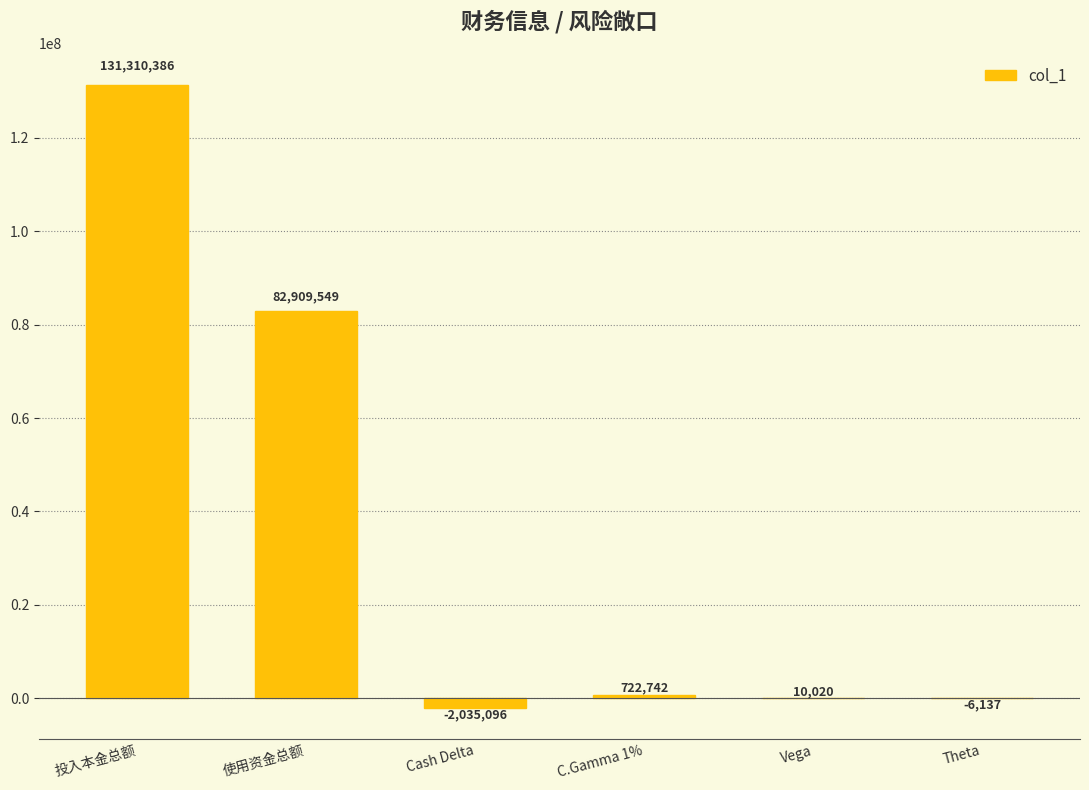

Which category has the highest value across all series?

投入本金总额